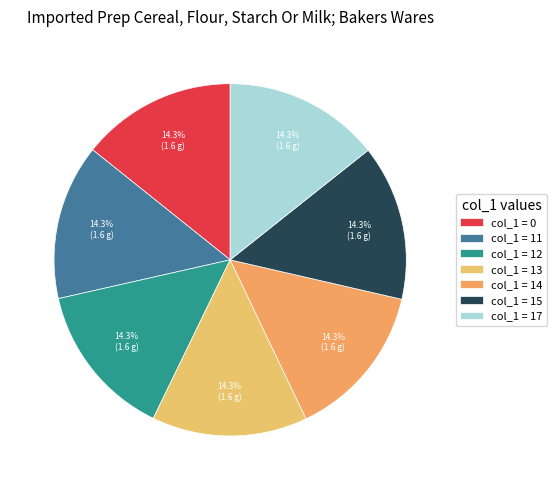

Does any single category account for the majority?

No